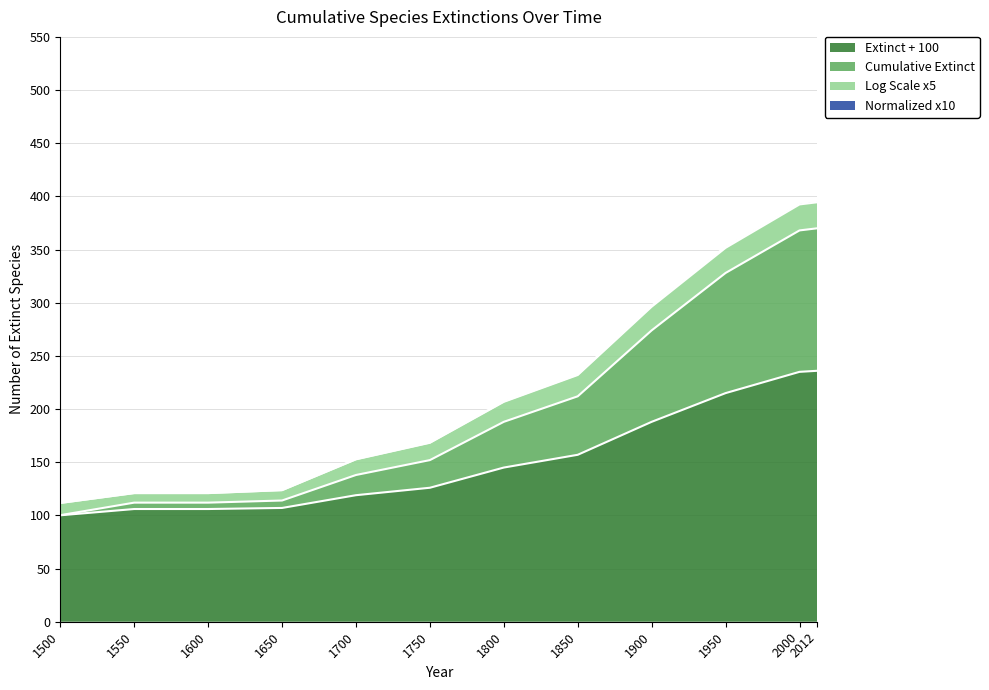

What is the minimum value for Extinct + 100?

100.1